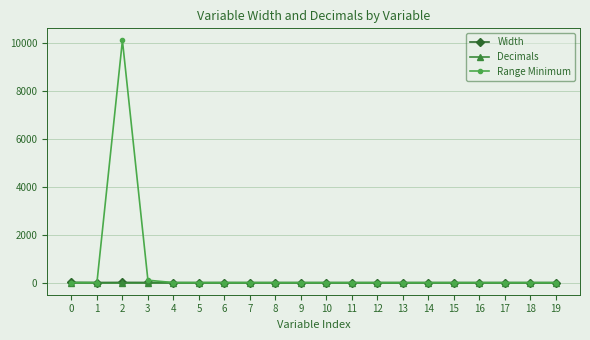

Which series has the largest total across all categories?

Range Minimum